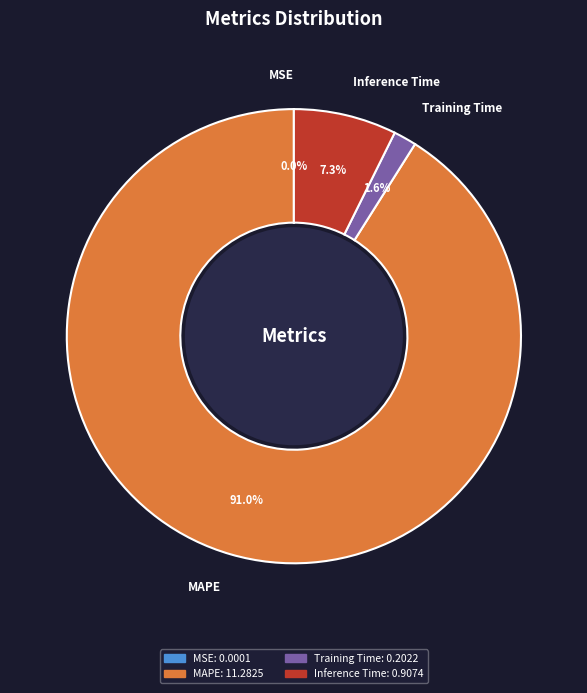

Does MAPE represent more than half of the total?

Yes